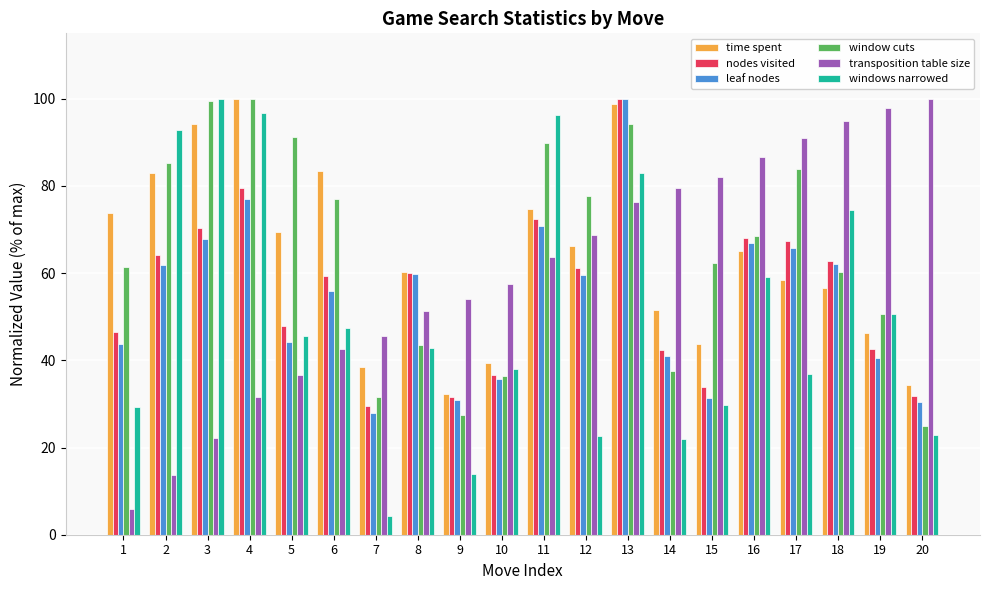

What is the average value of the leaf nodes series?

53.7